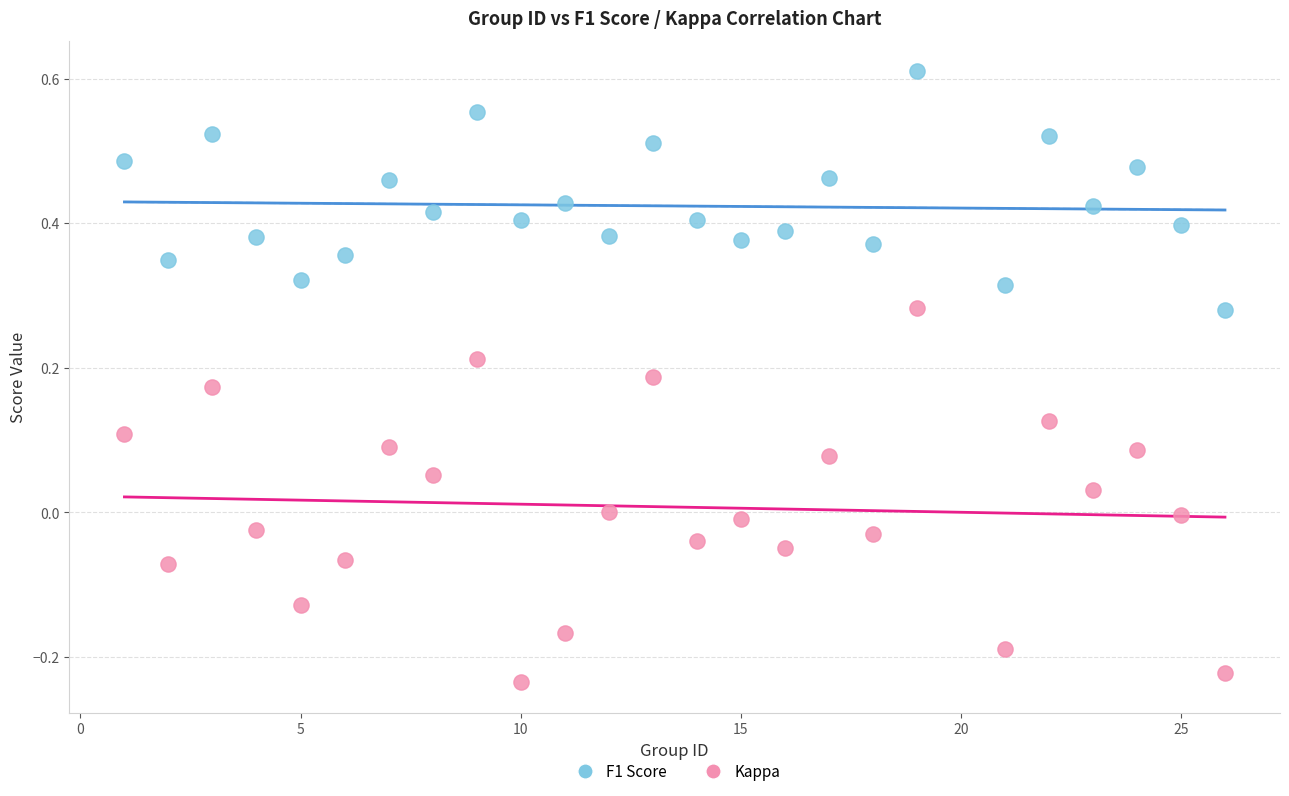

Which series reaches the maximum Y coordinate?

F1 Score